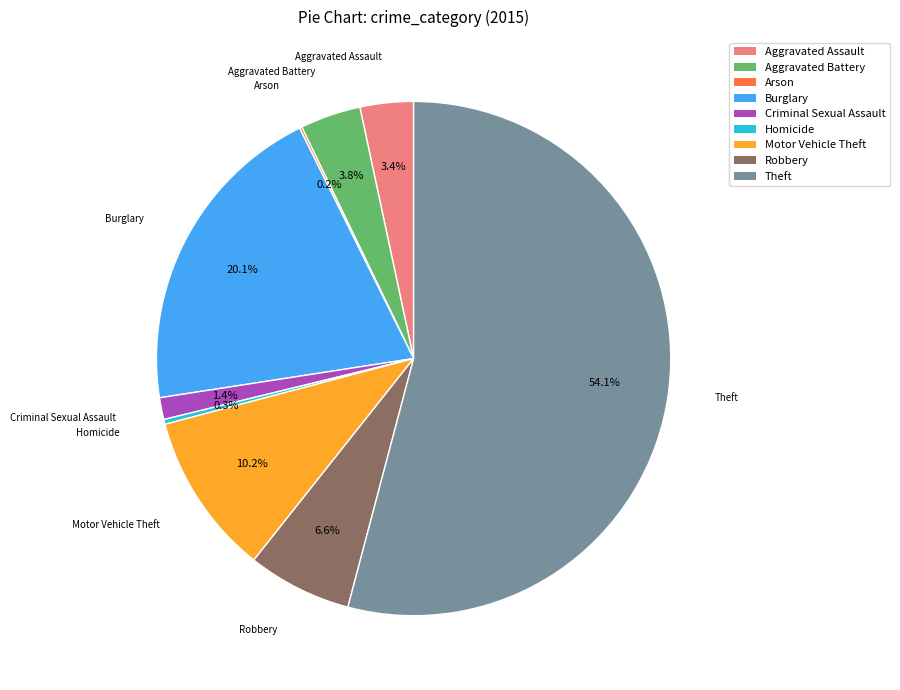

Does Aggravated Assault account for over 50% of the chart?

No